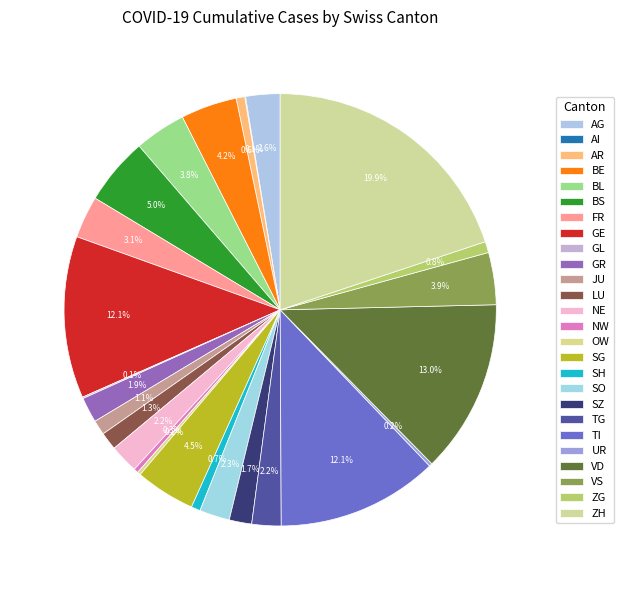

What percentage is the JU slice, to the nearest percent?

1%